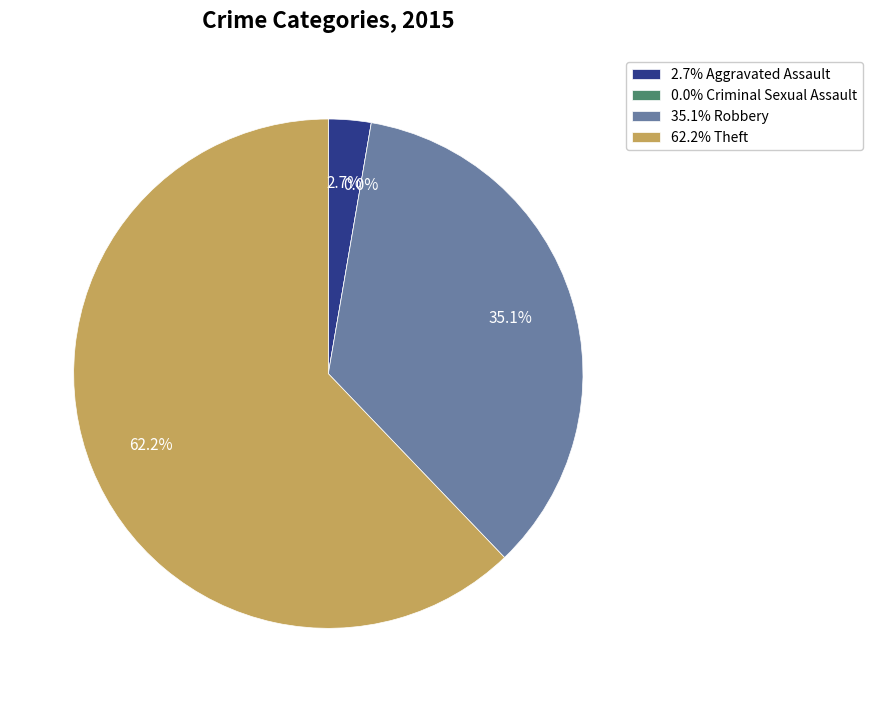

To the nearest percent, what portion does Theft represent?

62%